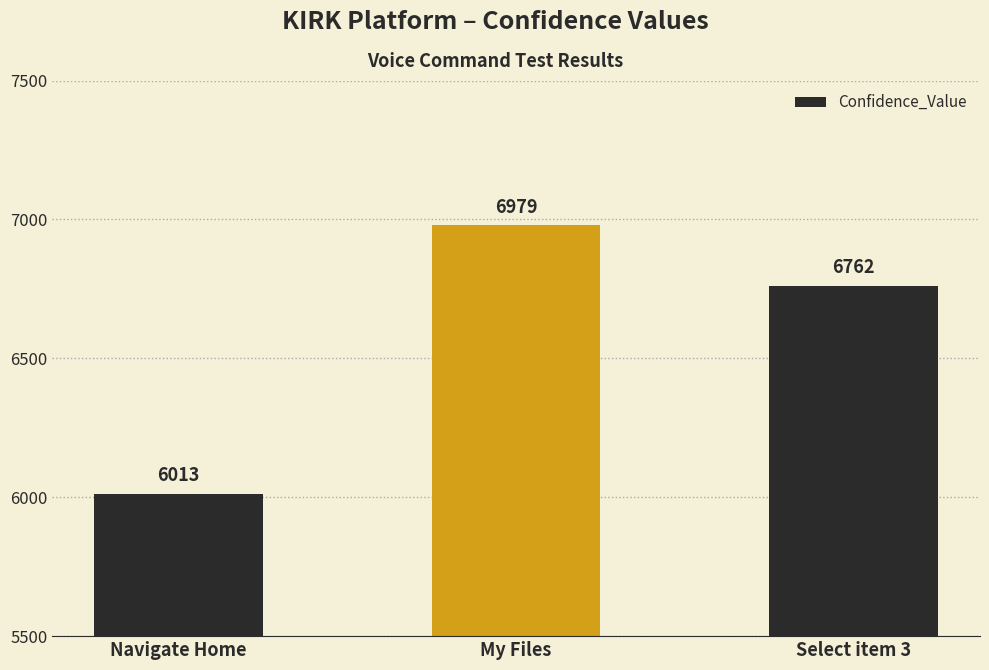

What is the difference between the maximum and minimum values?

966